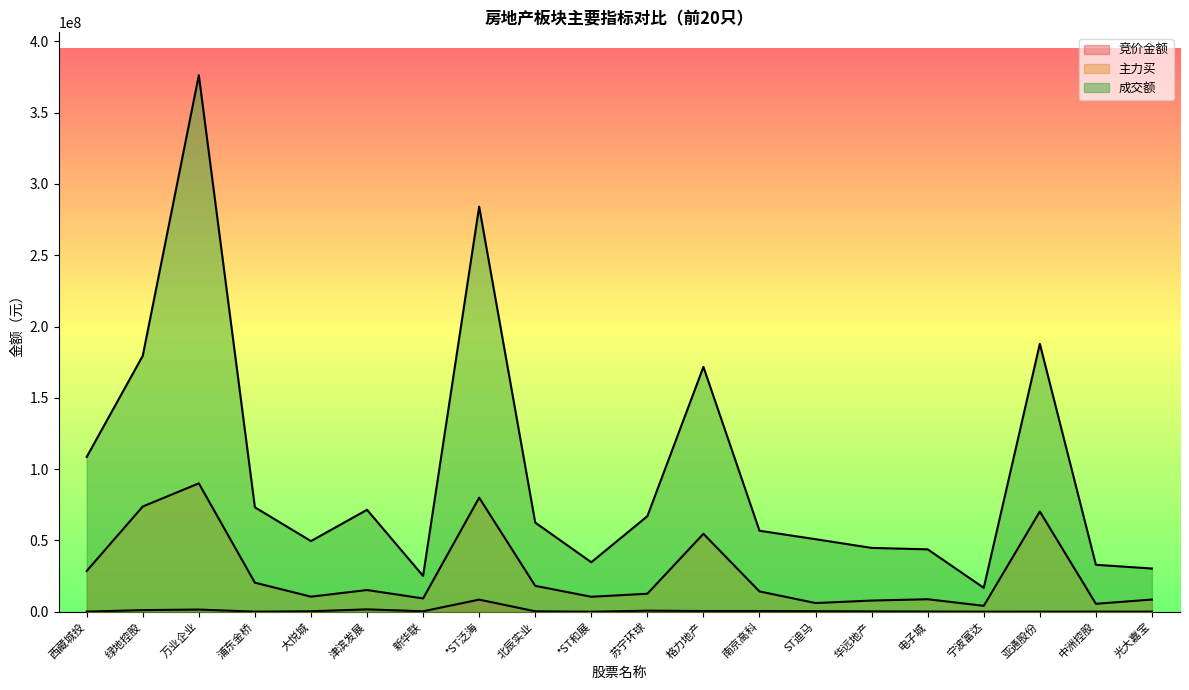

What is the label of the 2nd point from the left?

绿地控股